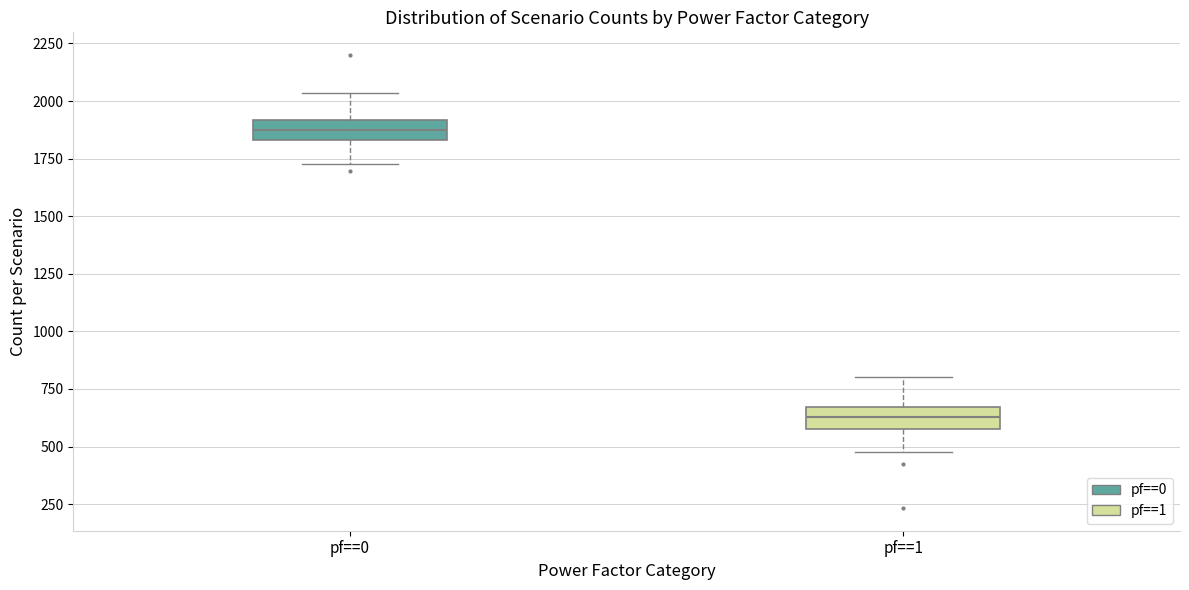

Reading left to right, read every box against the y-axis: the position of its median line, the range the box covers, and the ends of its whiskers. The values are not printed on the chart, so give them approximately, as read against the axis.

pf==0: median 1850 (inside the box), box 1850 to 1900, whiskers 1750 to 2050
pf==1: median 650 (inside the box), box 600 to 650, whiskers 500 to 800